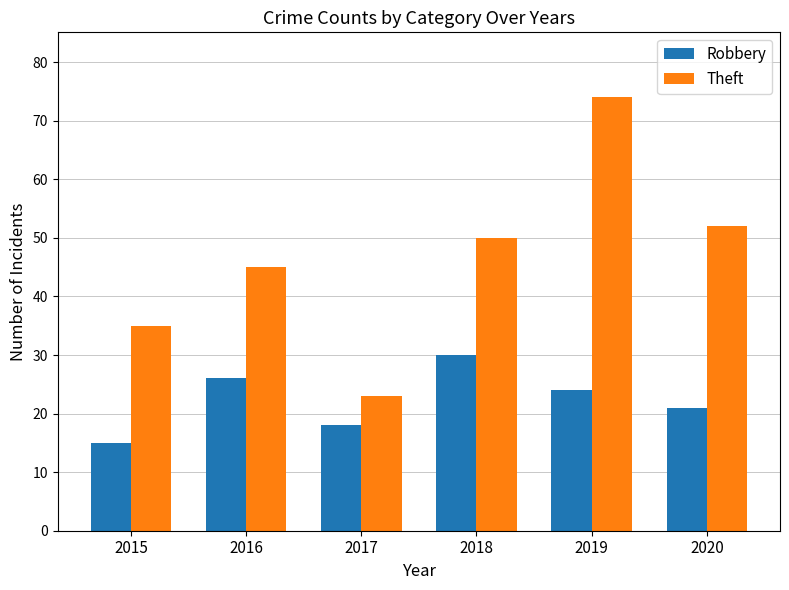

At 2018, list the series in order from smallest to largest.

Robbery, Theft